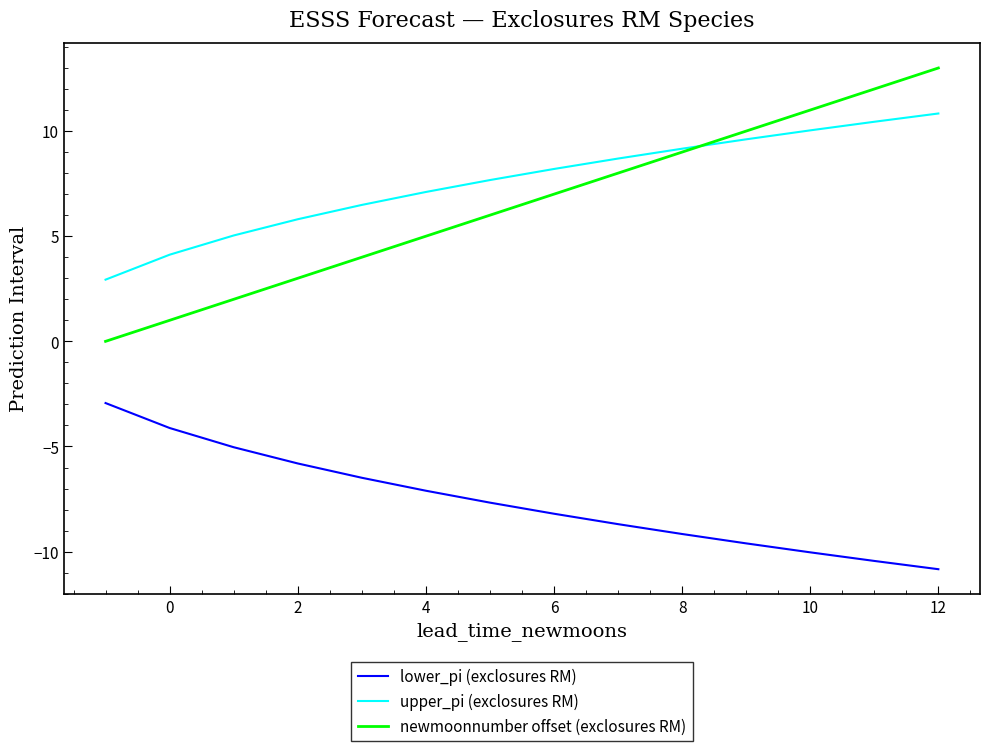

What is the maximum value shown in the chart?

13.0